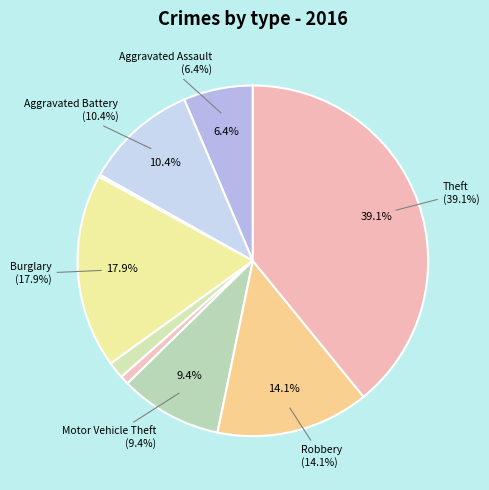

To the nearest percent, what is the average slice percentage?

11%